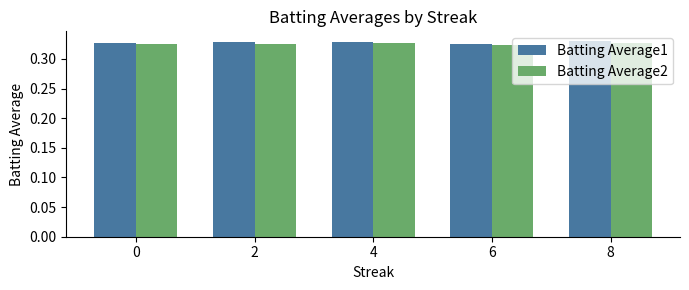

What is the sum of the Batting Average2 values at 2 and 0?

0.7